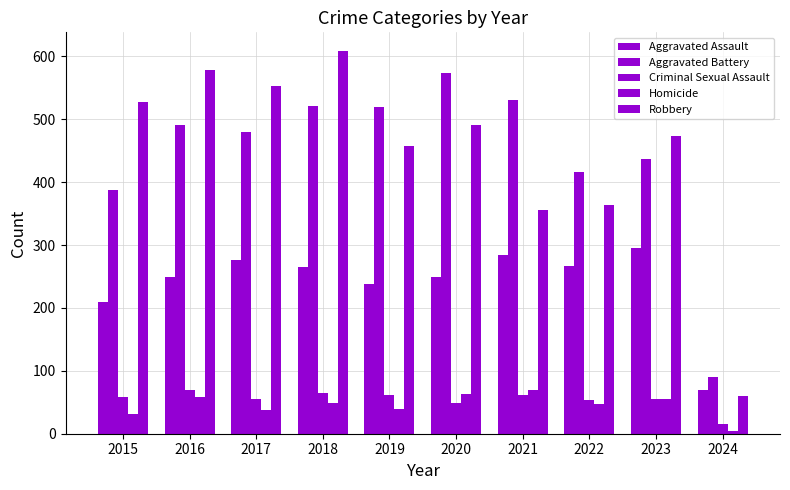

Are the bars horizontal?

No